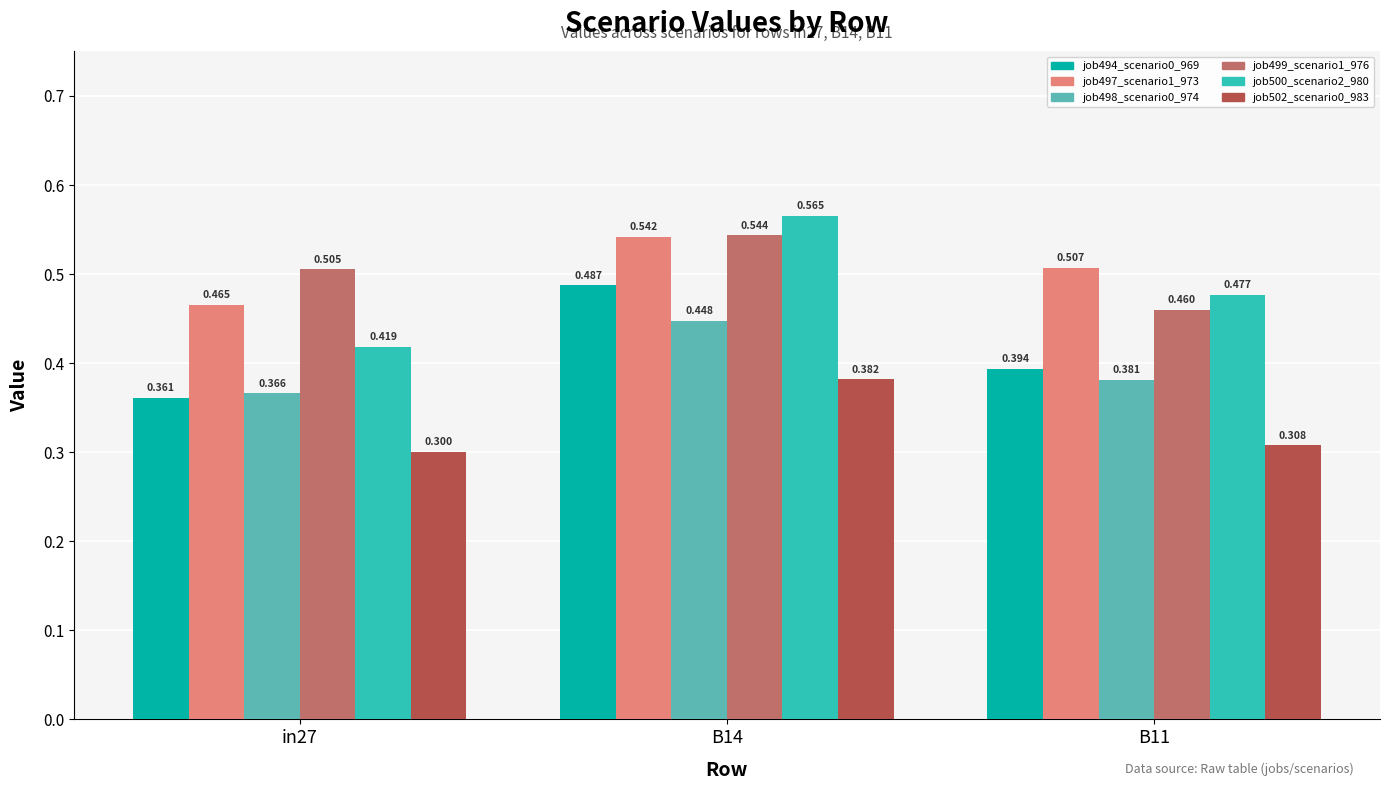

Is the value of job497_scenario1_973 at B11 greater than the value of job499_scenario1_976 at in27?

Yes